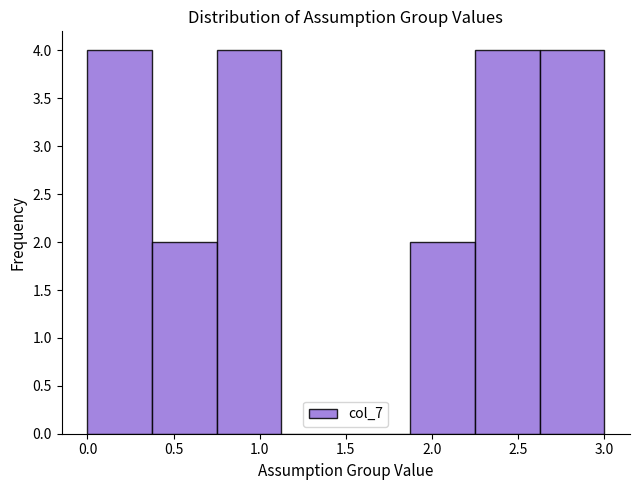

Reading left to right, list every bar in this chart as the range it spans on the x-axis followed by its height. Neither the bar edges nor the heights are printed on the chart, so give them approximately, as read against the axes.

0.000 to 0.375: 4
0.375 to 0.750: 2
0.750 to 1.125: 4
1.125 to 1.500: 0
1.500 to 1.875: 0
1.875 to 2.250: 2
2.250 to 2.625: 4
2.625 to 3.000: 4